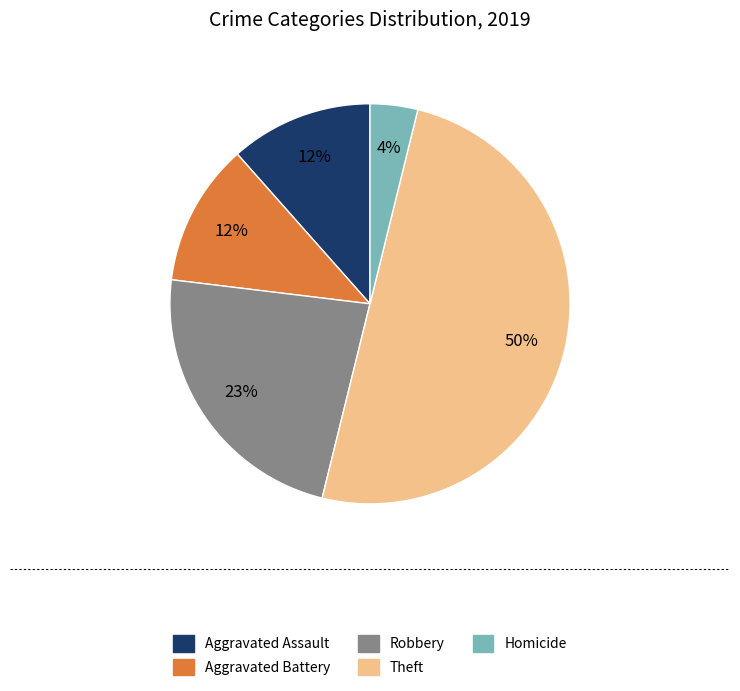

Between Aggravated Battery and Homicide, which is larger?

Aggravated Battery